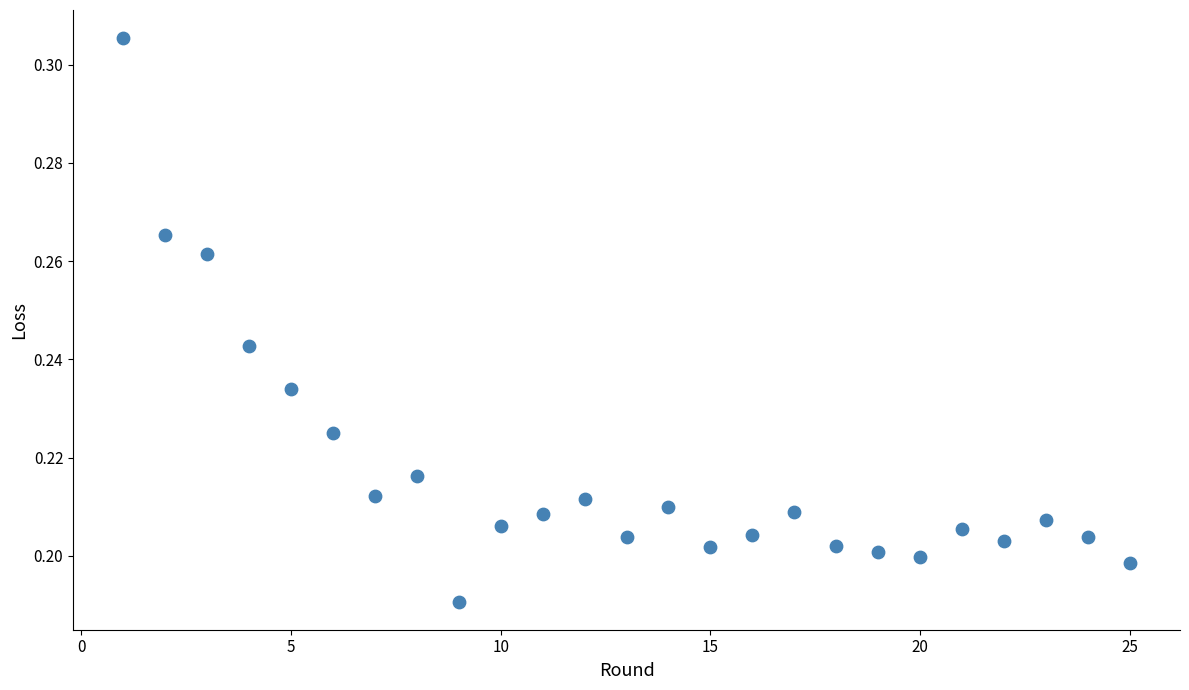

What is the range of X values (max minus min)?

24.0